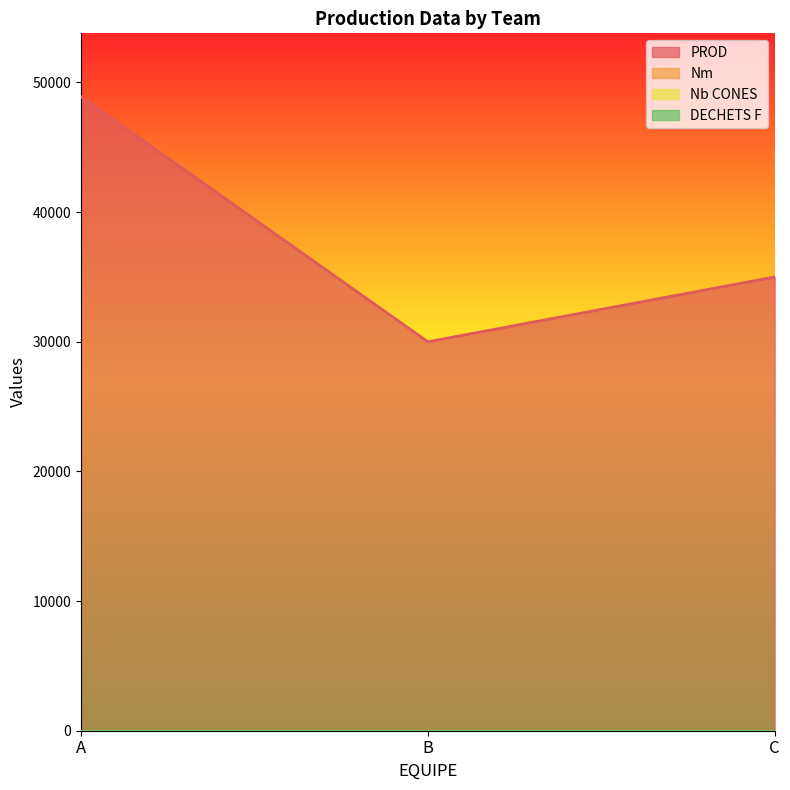

Which series changed the most between A and B?

PROD